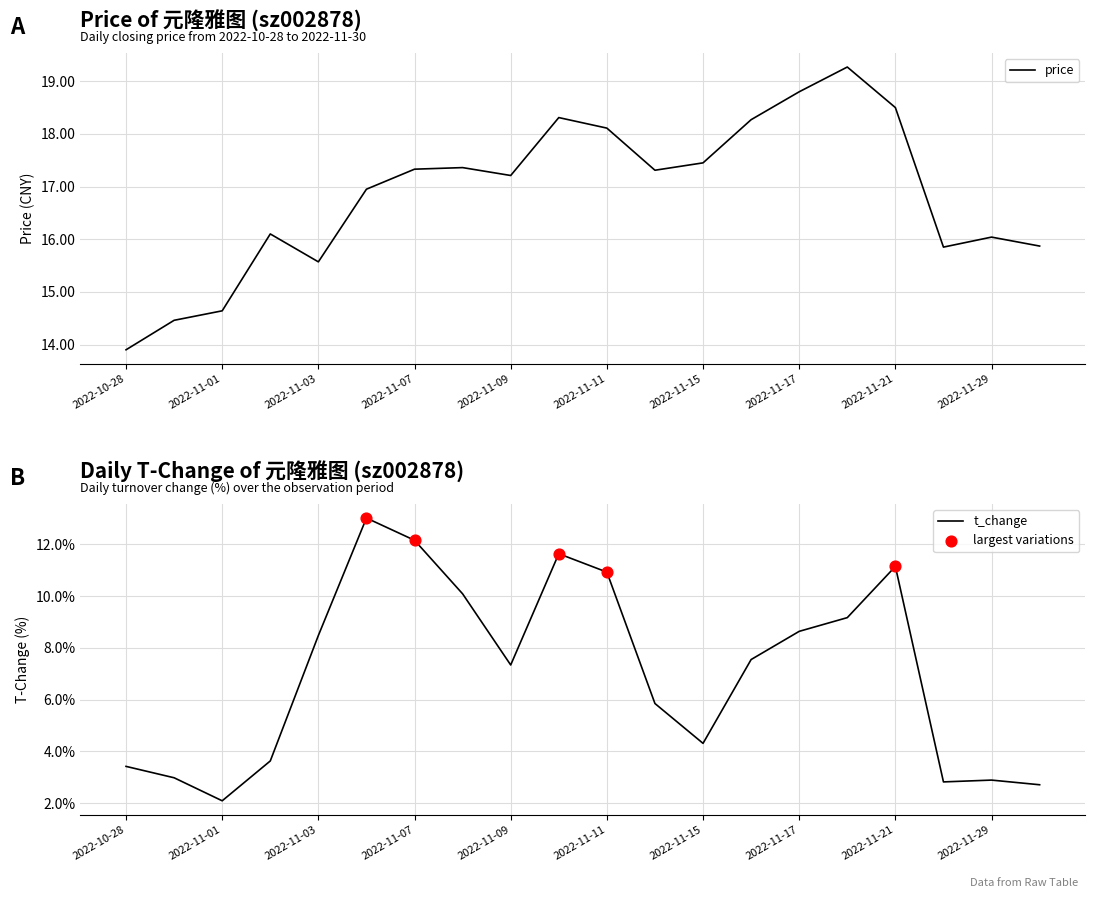

Is the value of price at 2022-11-14 greater than the value of t_change at 2022-11-08?

Yes